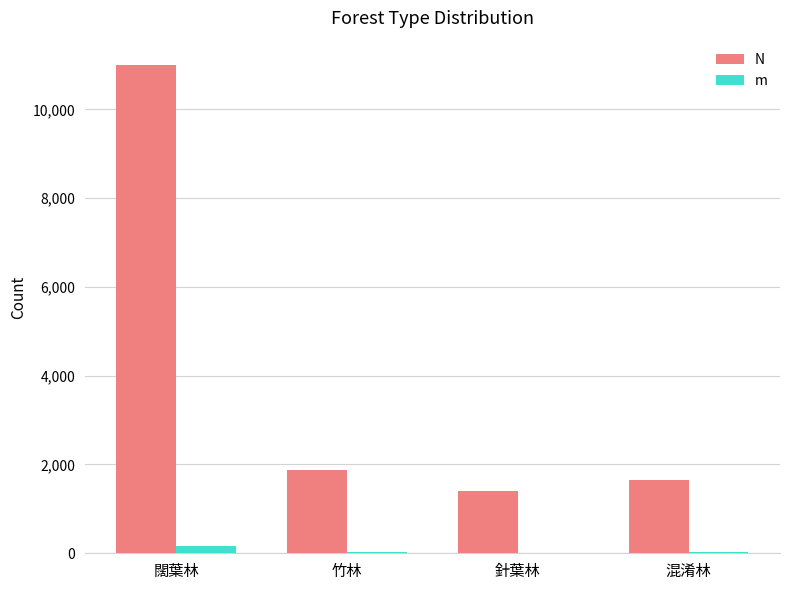

Is it true that N equals 1020 at 混淆林?

False